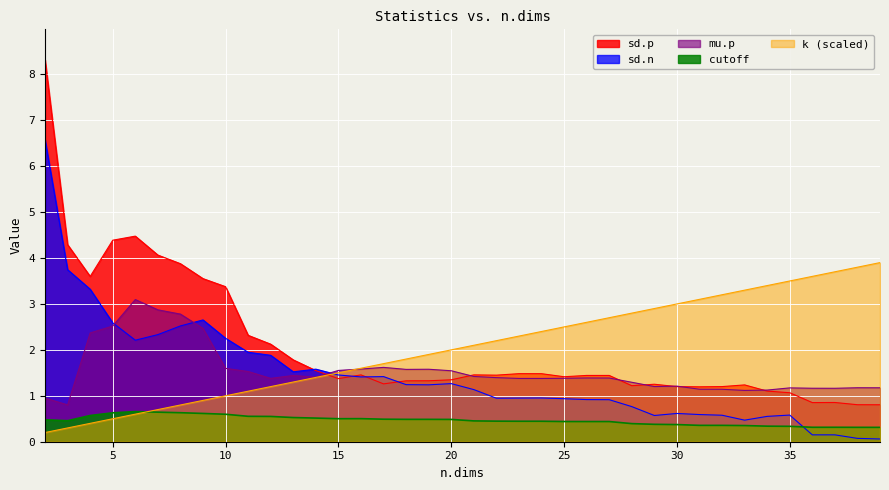

In mu.p, how many points are lower than both neighbors (excluding endpoints)?

8